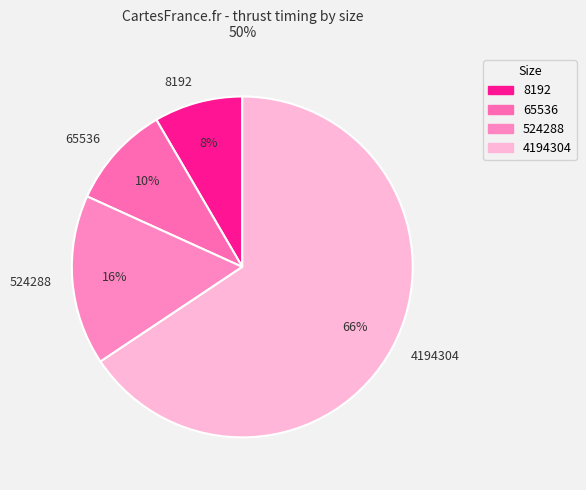

True or false: 524288 accounts for 25% of the total.

False